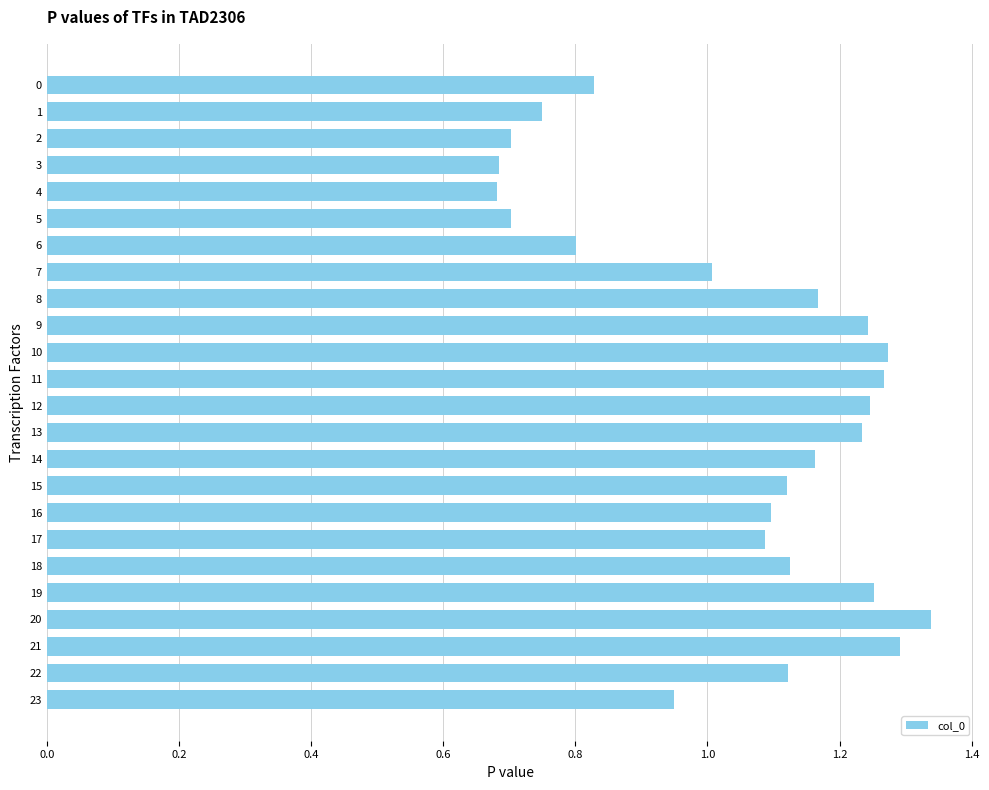

Which category has the highest value across all series?

20